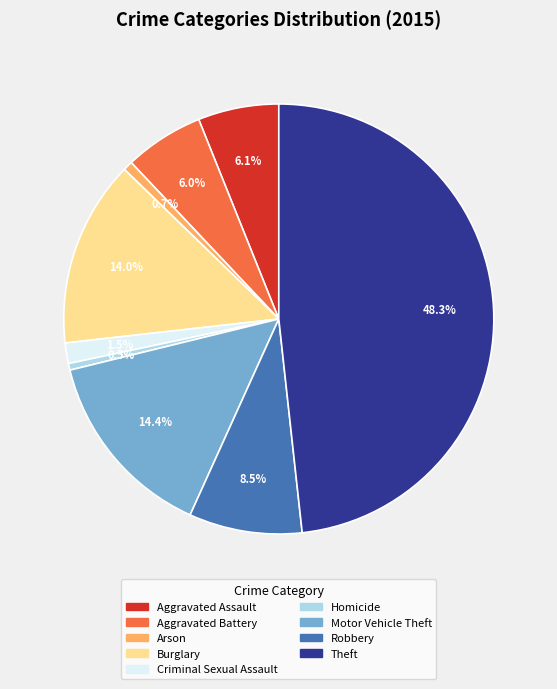

What is the total percentage of Robbery and Aggravated Battery?

14.5%